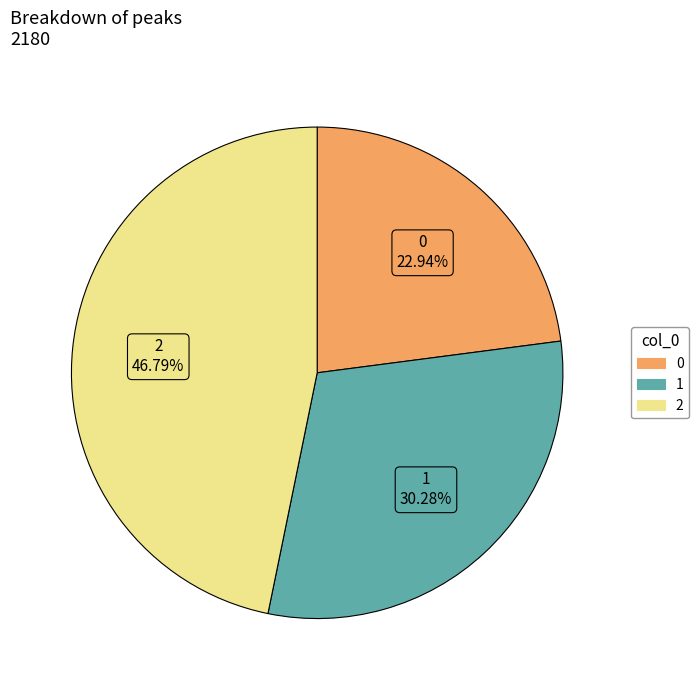

To the nearest percent, what is the combined percentage of 1 and 2?

77%